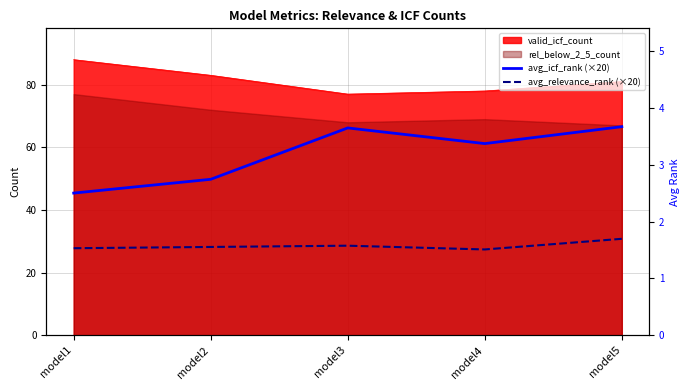

True or false: avg_icf_rank (×20) has more than 1 points higher than both neighbors.

False